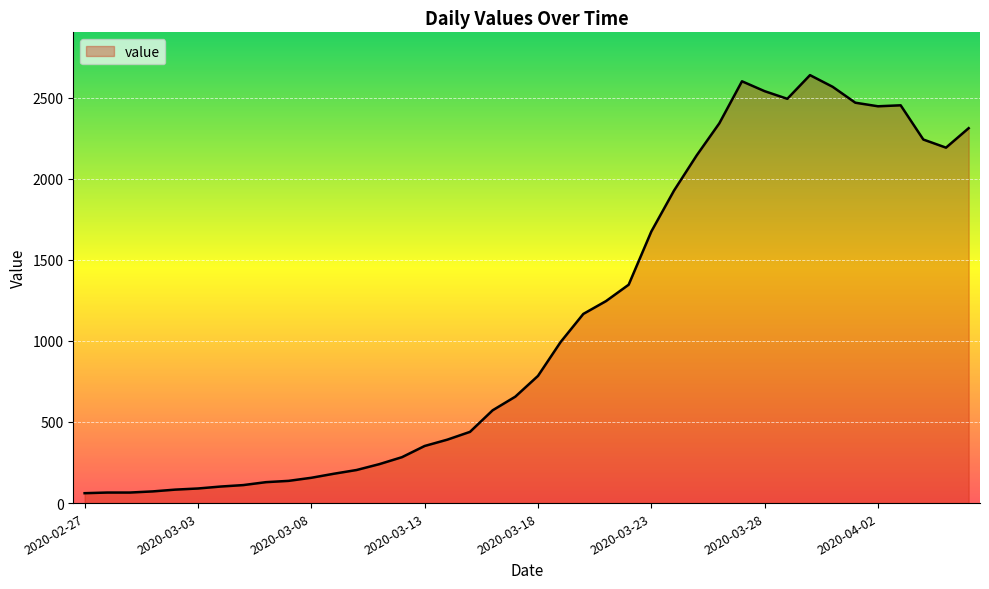

What is the smallest value displayed?

61